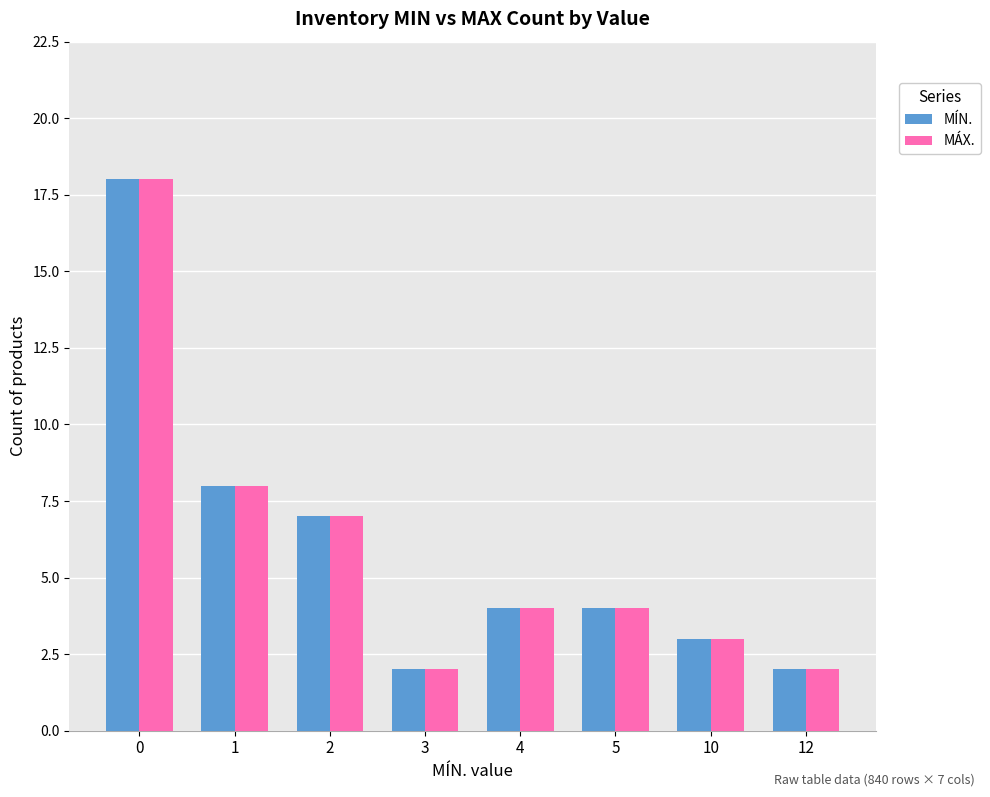

How many groups of bars are there?

8